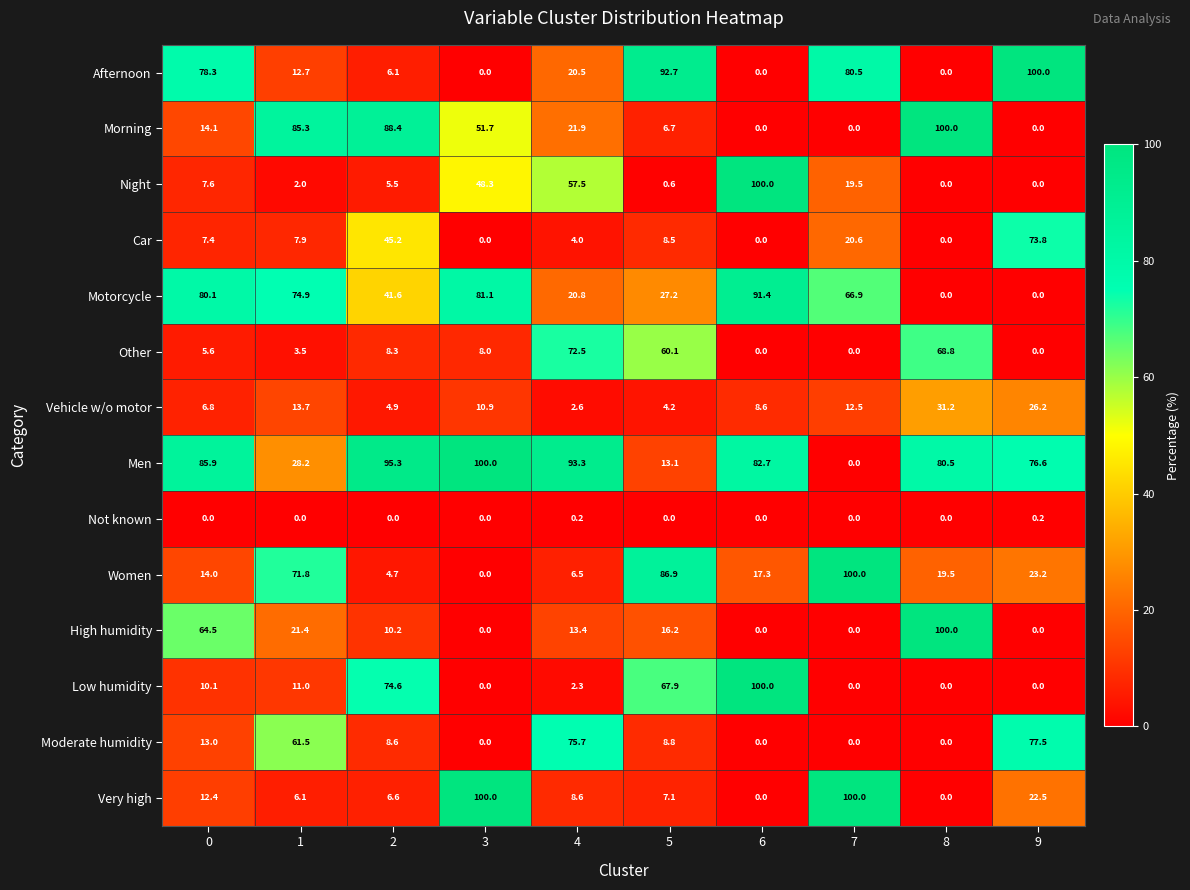

What is the difference between the second highest and second lowest values in the Car series?

45.2